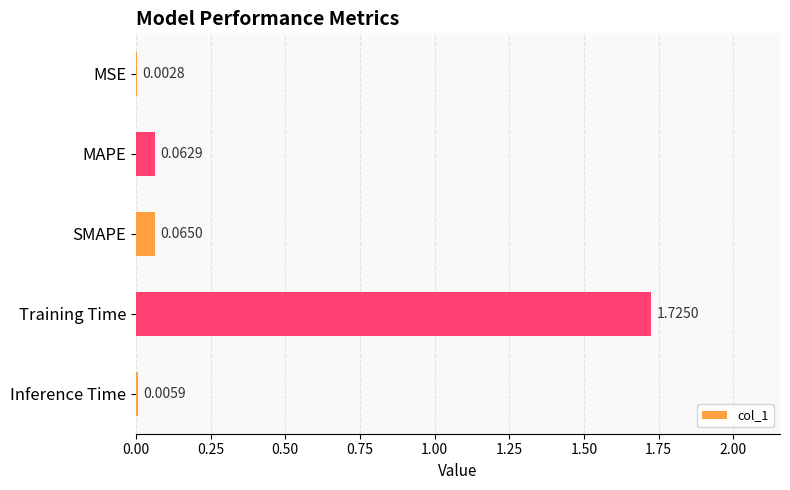

At which label is the value closest to 0?

MSE